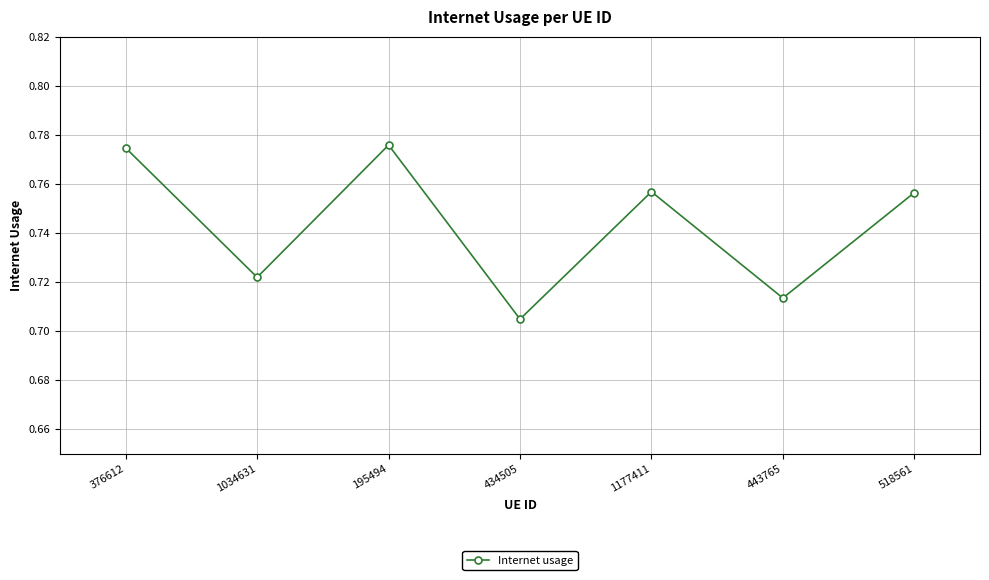

Where is the first local minimum?

1034631